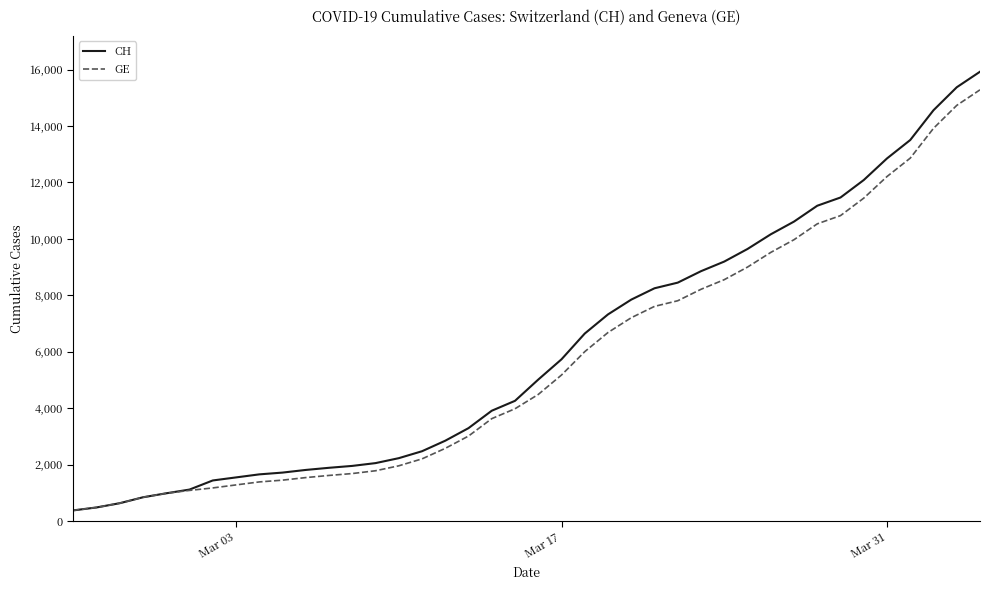

Does the chart display data point markers on the line(s)?

No